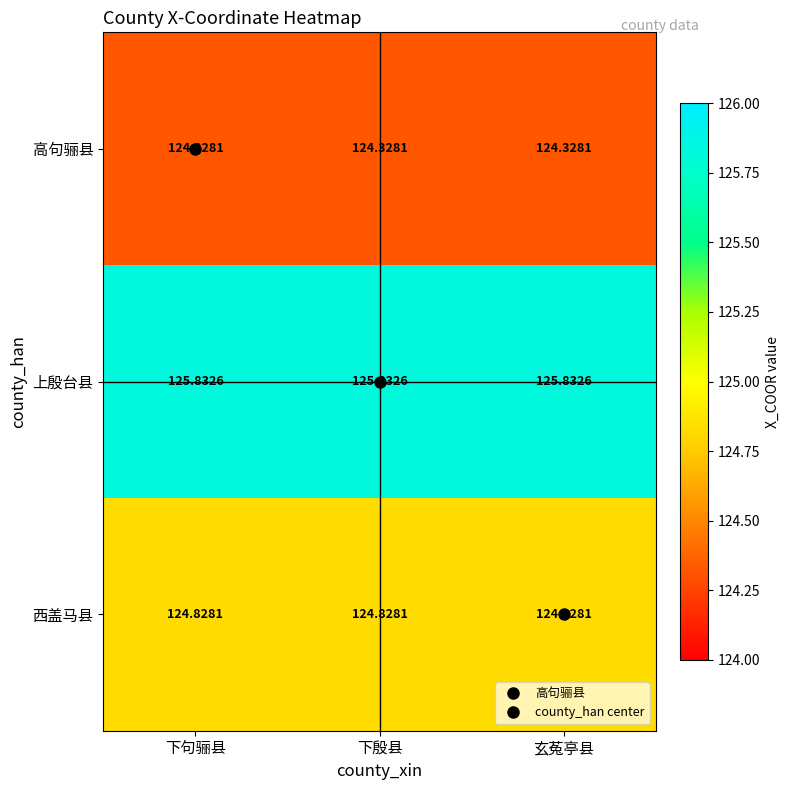

At 下殷县, list the series in order from largest to smallest.

上殷台县, 西盖马县, 高句骊县